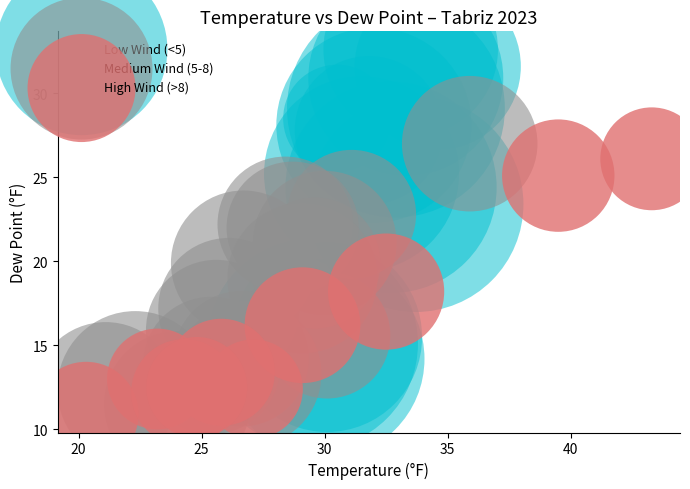

What are all the series names shown in the legend?

Low Wind (<5), Medium Wind (5-8), High Wind (>8)